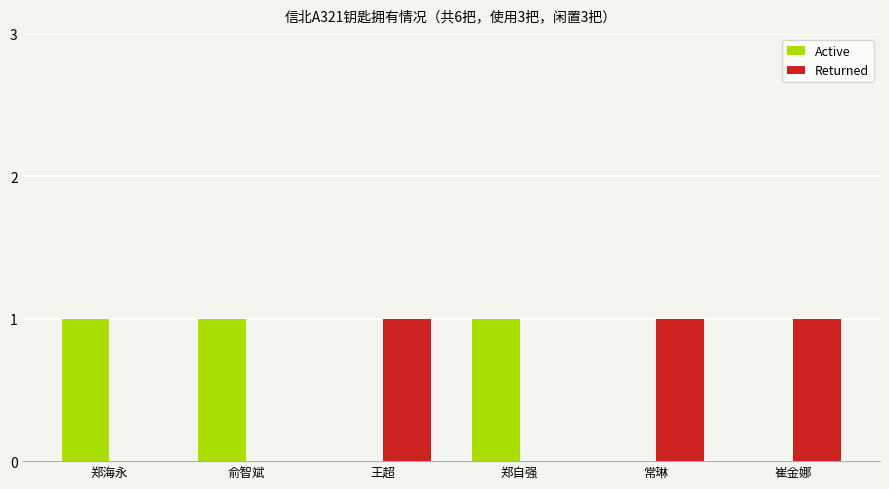

True or false: Active has a value of 1 at 俞智斌.

True